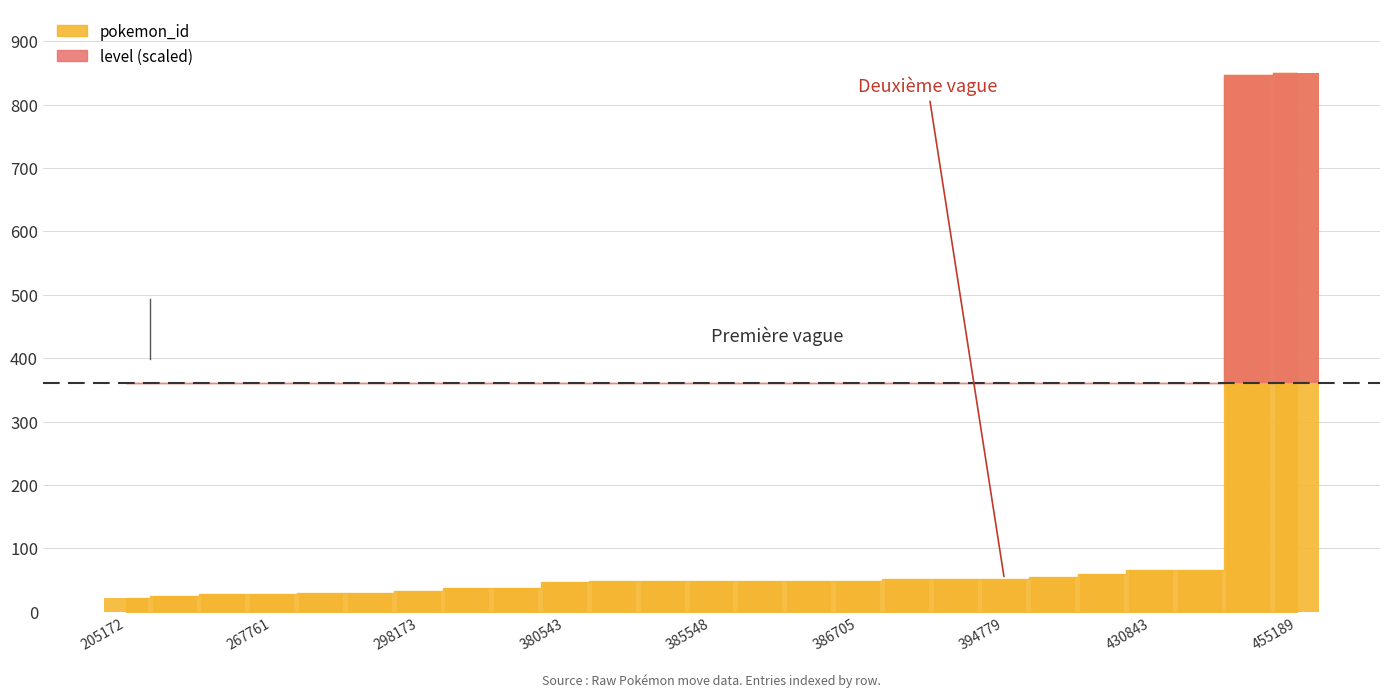

Reading left to right, what are all the values shown in this chart?

21.2	24.7	28.5	28.6	29.0	29.1	32.2	36.8	36.9	47.5	48.5	48.6	48.7	48.7	48.8	48.9	51.1	51.2	51.2	54.2	59.7	65.2	65.3	846.4	850.0